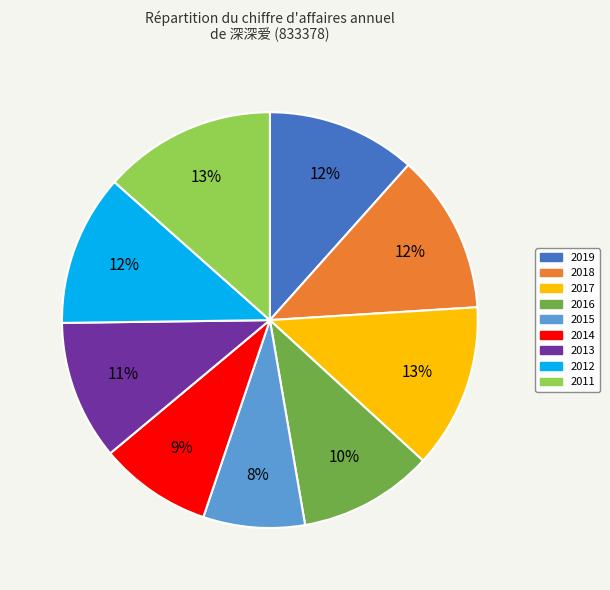

To the nearest percent, what portion does 2013 represent?

11%